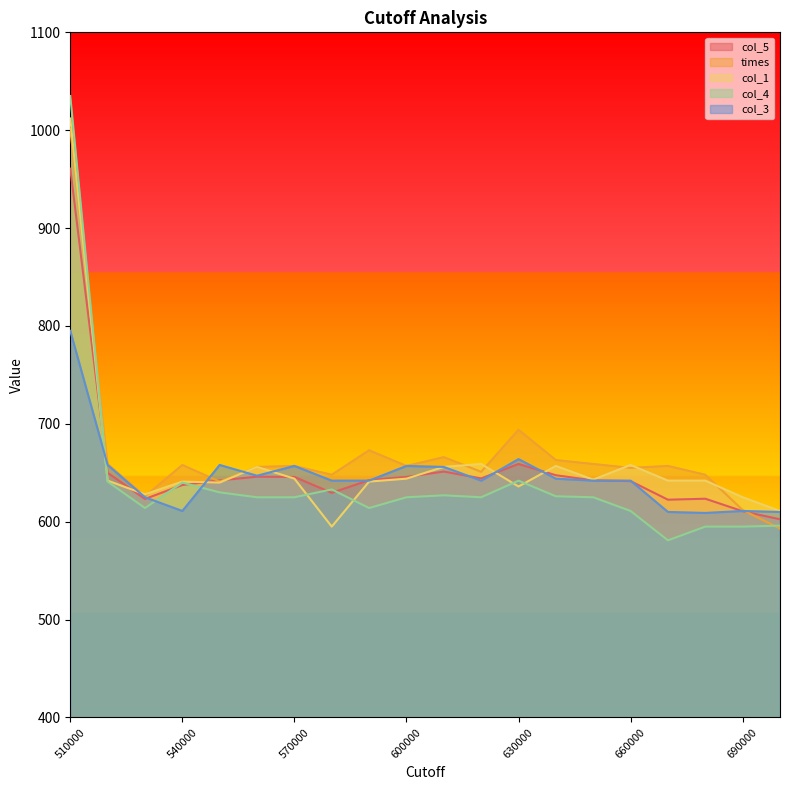

What is the difference between the maximum and minimum values in the col_5 series?

358.2